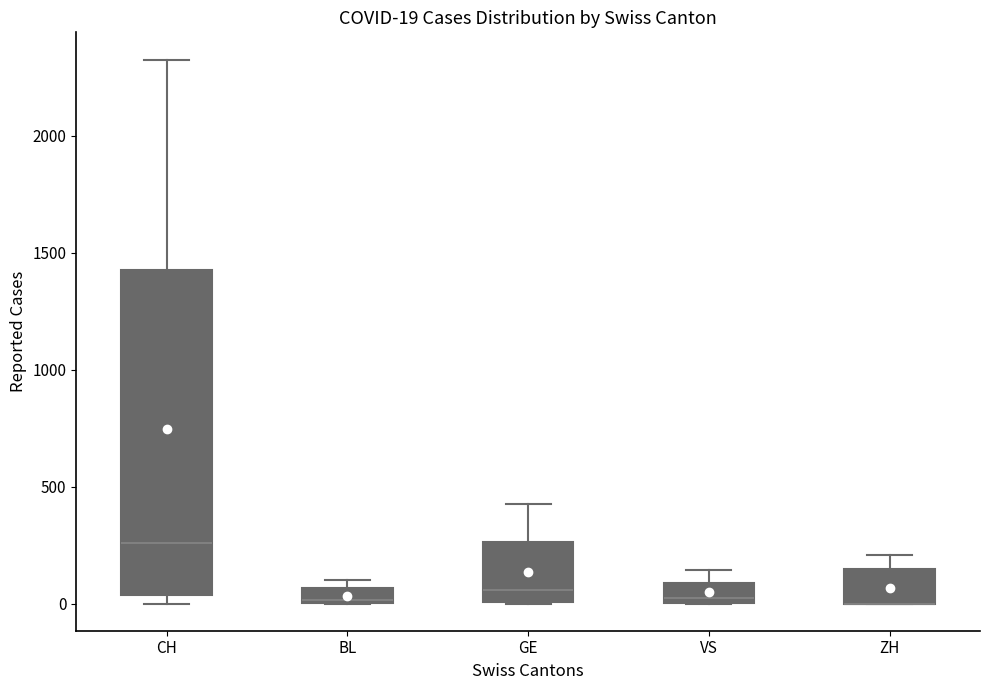

Which box is the tallest, from its lower edge to its upper edge?

CH